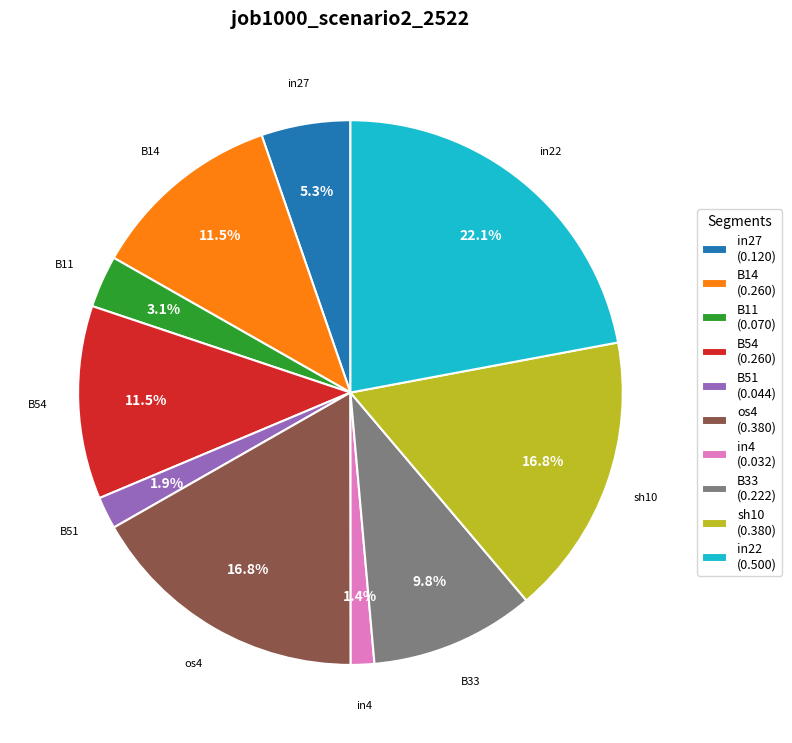

How many segments does this pie chart have?

10